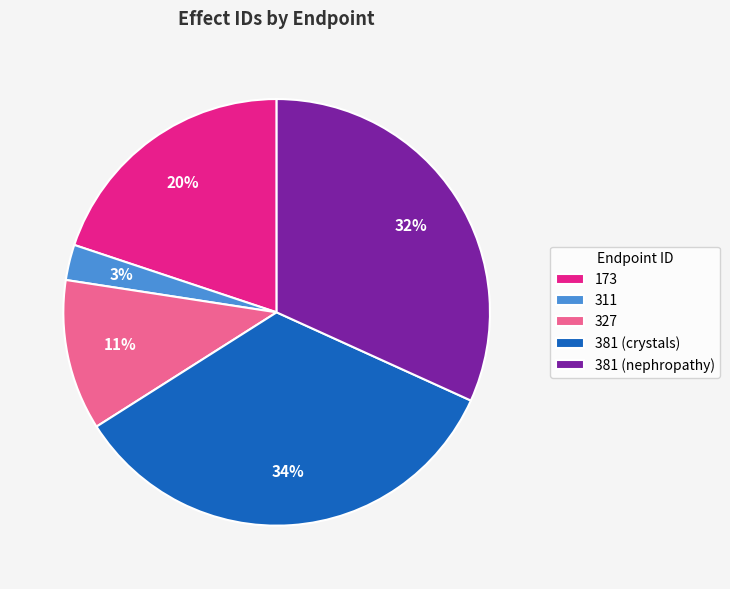

Does 311 represent more than half of the total?

No